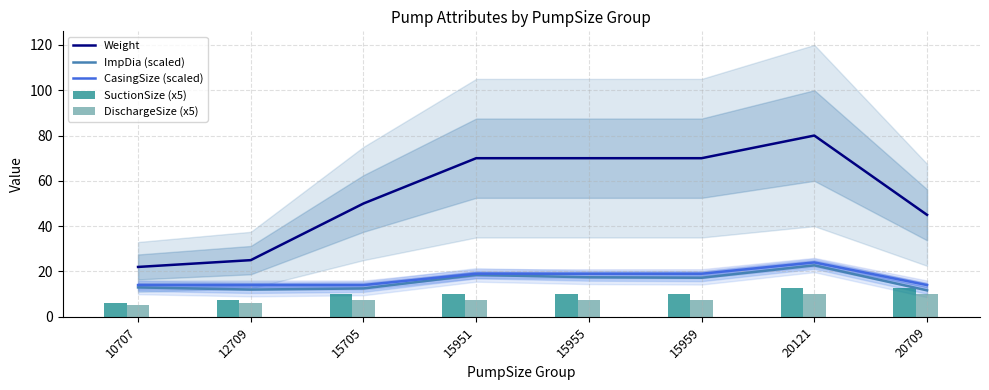

What is the difference between the maximum and minimum values in the Weight series?

58.0